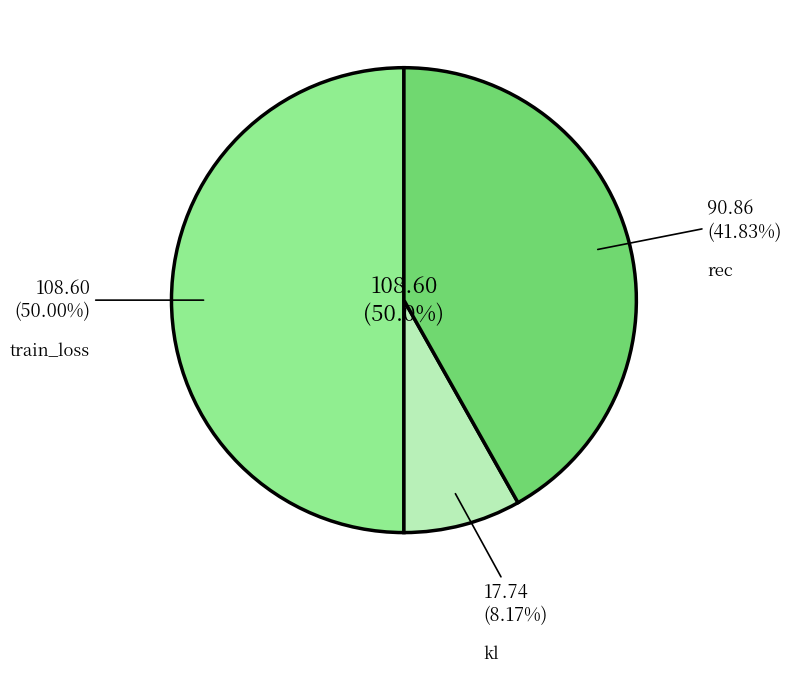

What portion of the pie excludes rec?

58.2%